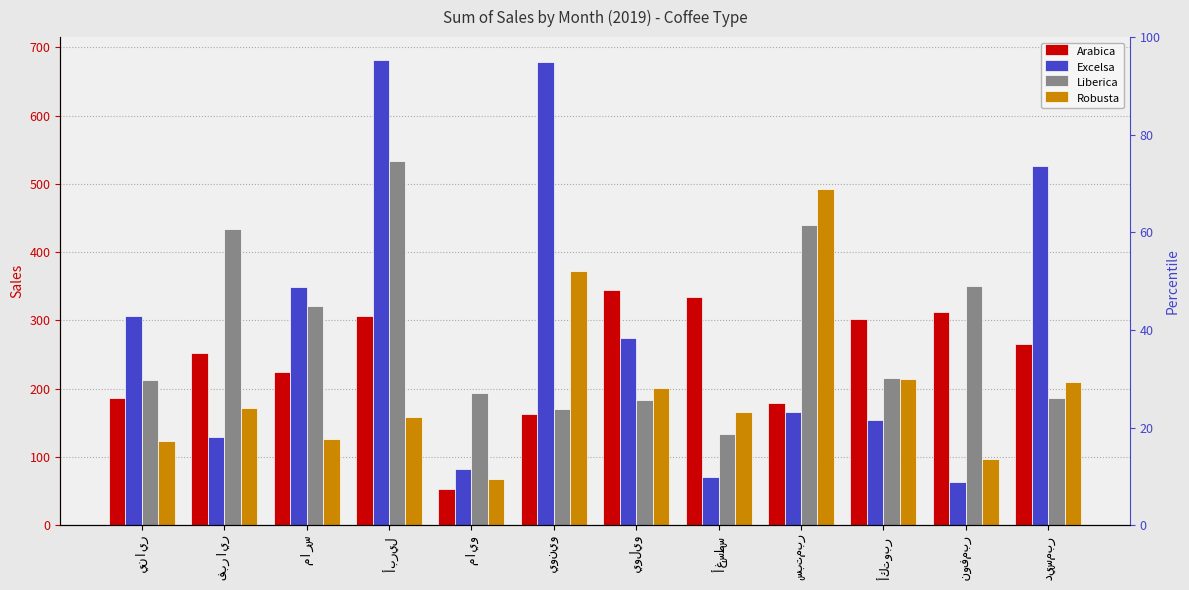

What is the label of the 4th bar from the right?

سبتمبر